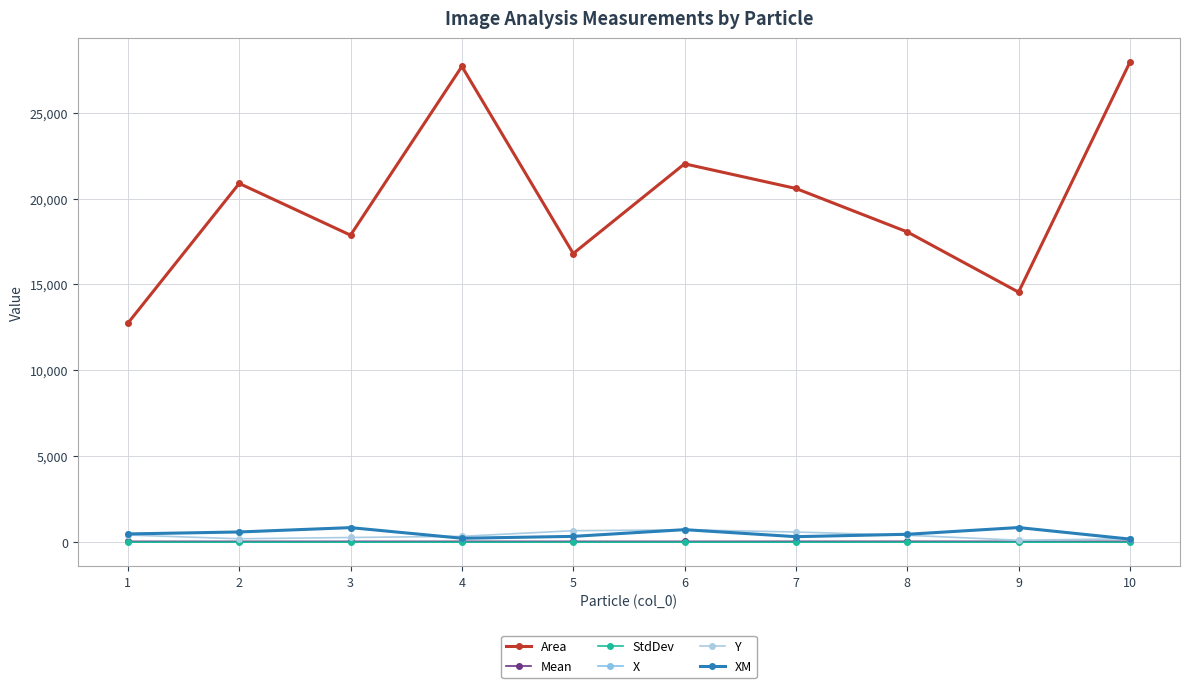

What is the sum of all Mean values?

451.4